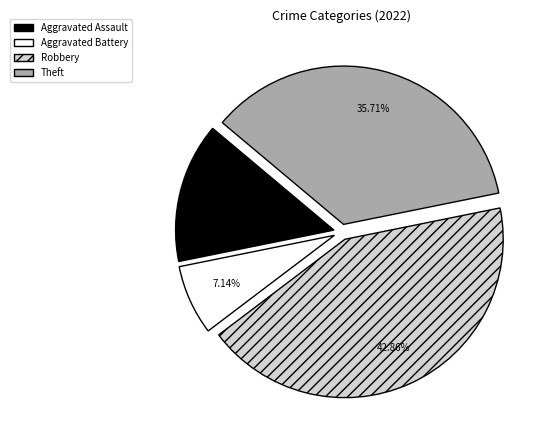

Which slice is the largest?

Robbery